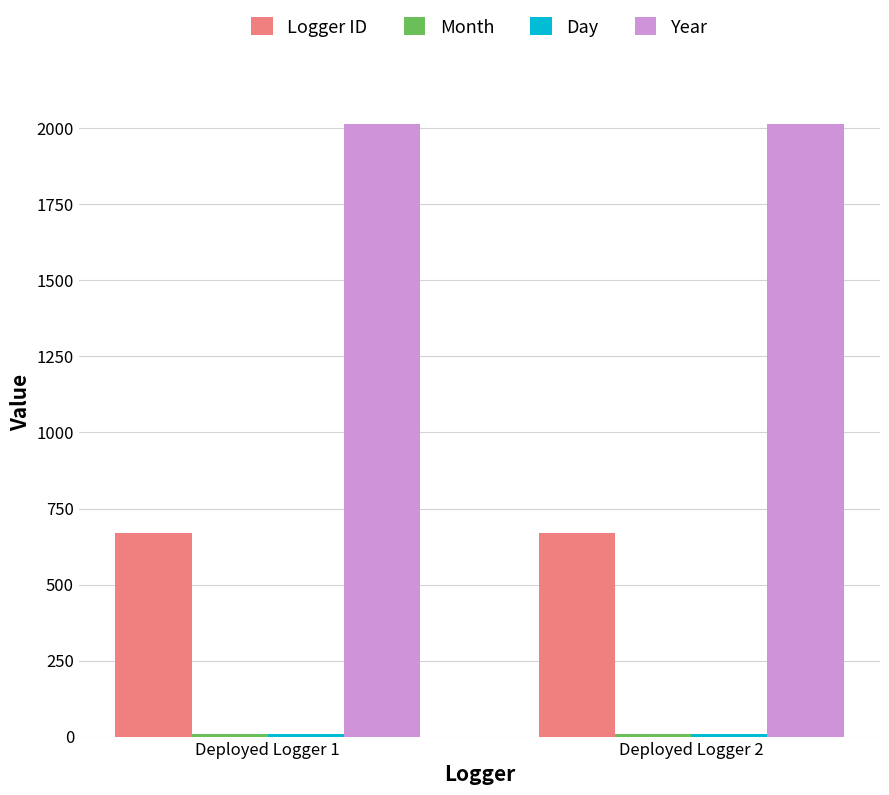

Is it true that Logger ID equals 1082 at Deployed Logger 2?

False